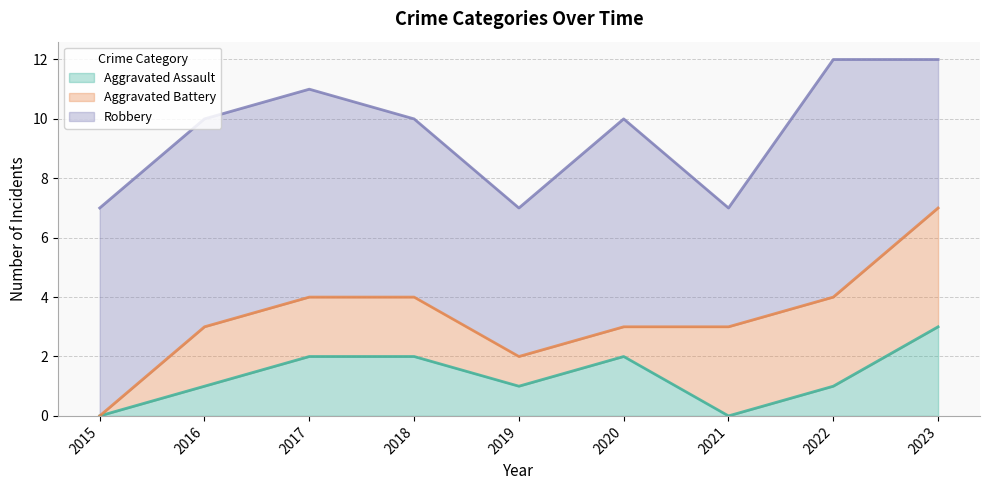

Does the chart display data point markers on the line(s)?

No